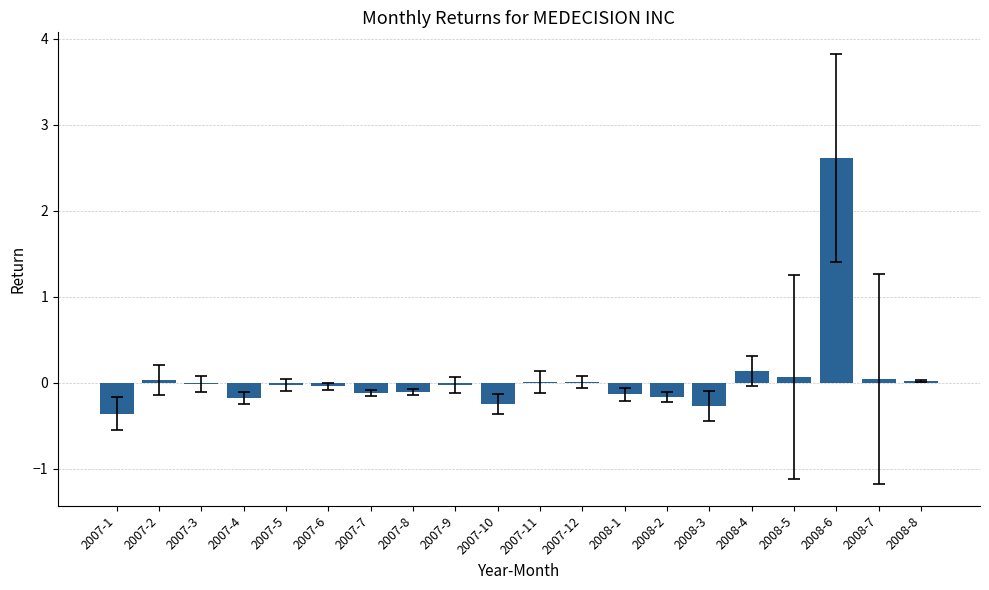

Is it true that the value at 2007-5 is -0.0?

True